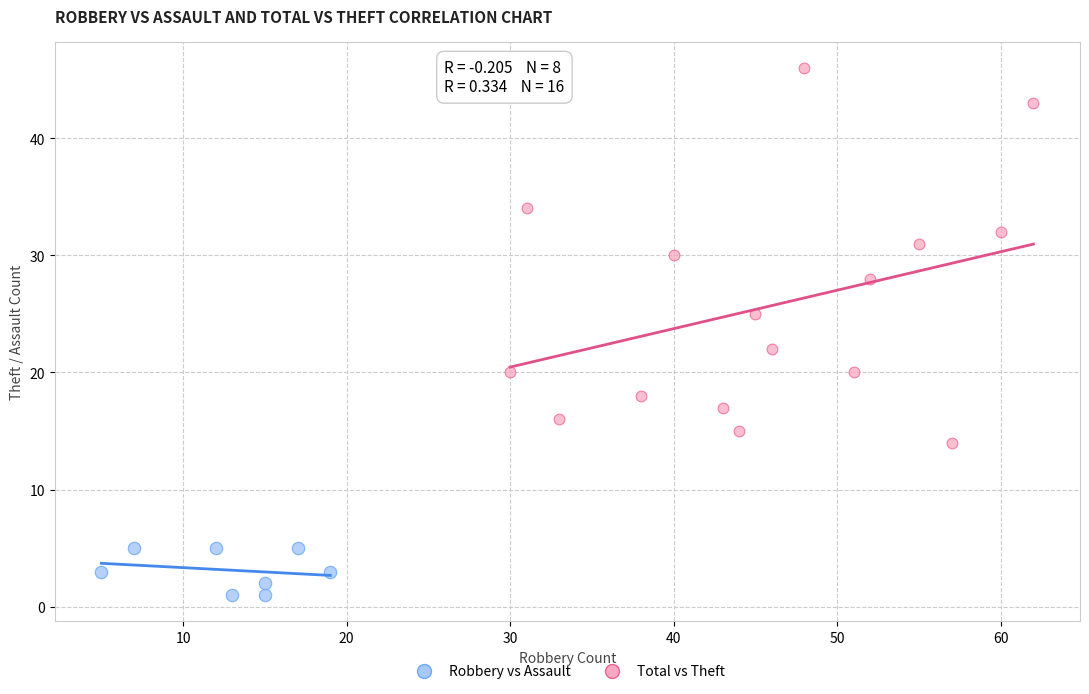

What are all the series names shown in the legend?

Robbery vs Assault, Total vs Theft